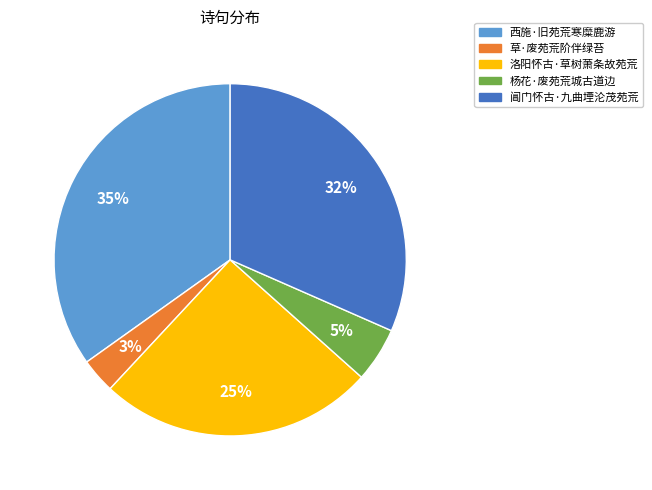

To the nearest percent, what percentage of the pie is 洛阳怀古·草树萧条故苑荒?

25%